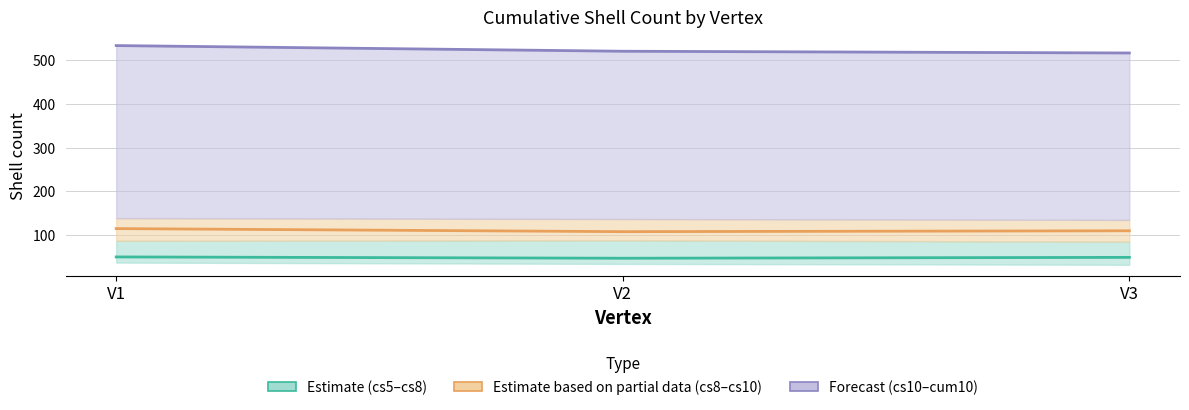

Reading left to right, transcribe all the data shown in this chart.

cs6 (Estimate centre): V1=49	V2=46	V3=48
cs9 (Partial centre): V1=114	V2=107	V3=109
cum10 (Forecast centre): V1=534	V2=521	V3=517